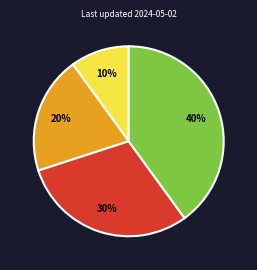

To the nearest percent, what is the difference between the largest and smallest slice percentages?

30%